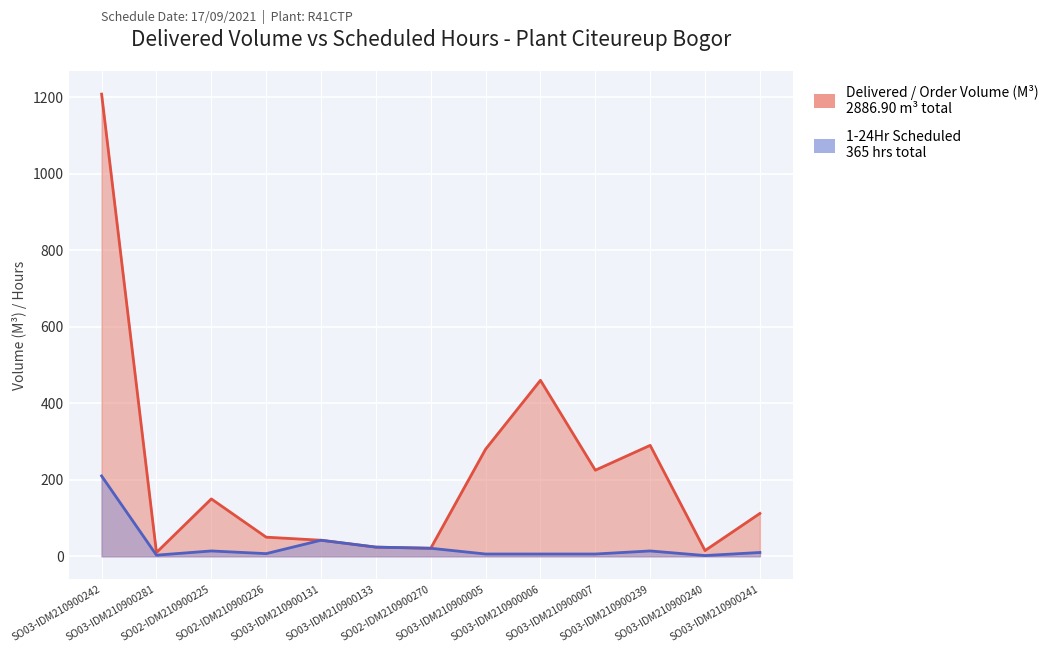

True or false: 1-24Hr and Delivered / Order Volume (M3) cross at least once.

False